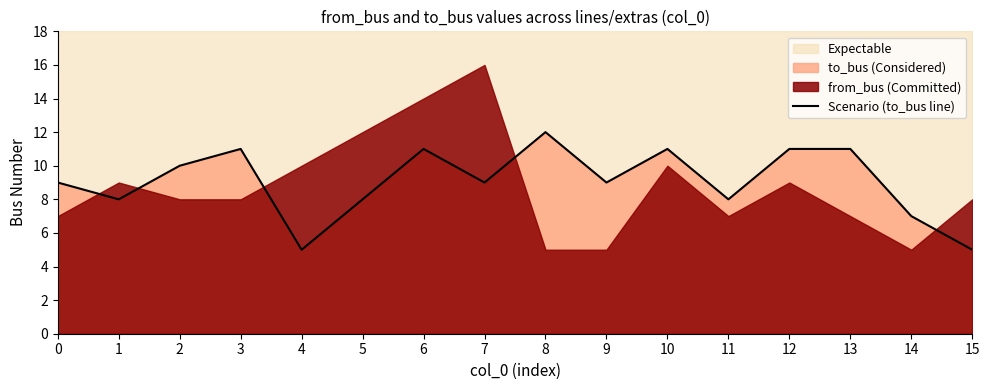

Between 14 and 6, which is larger?

6